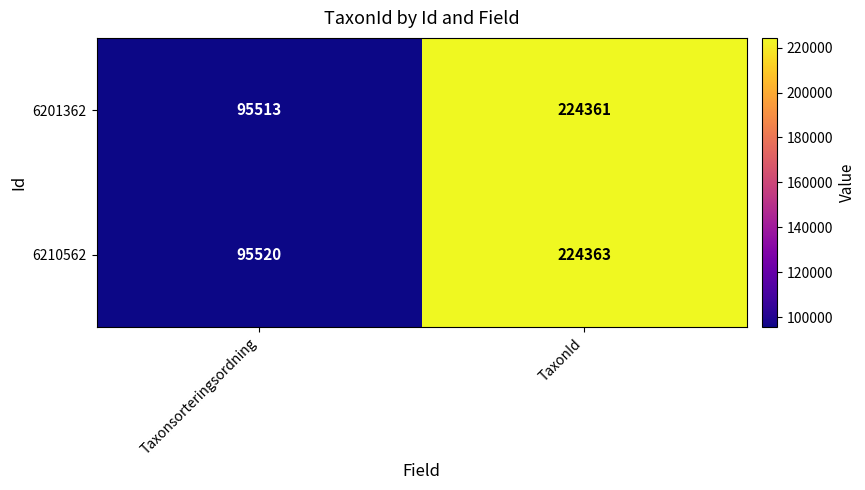

Which label corresponds to the smallest value in the chart?

Taxonsorteringsordning